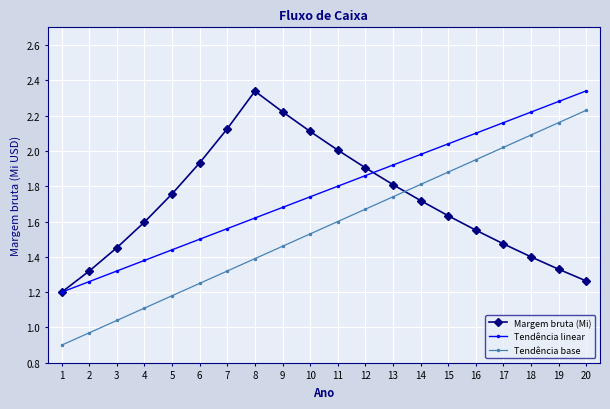

What is the difference between the maximum and minimum values in the Tendência linear series?

1.1